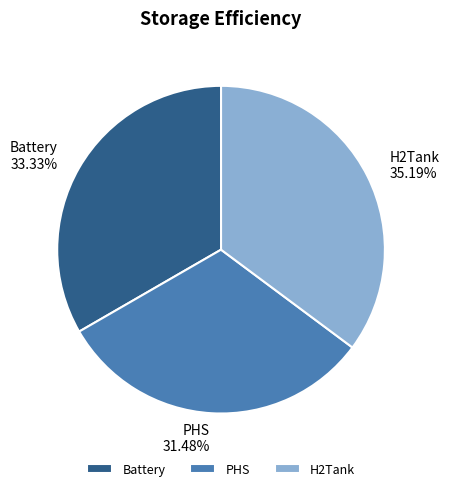

To the nearest percent, what portion does Battery represent?

33%